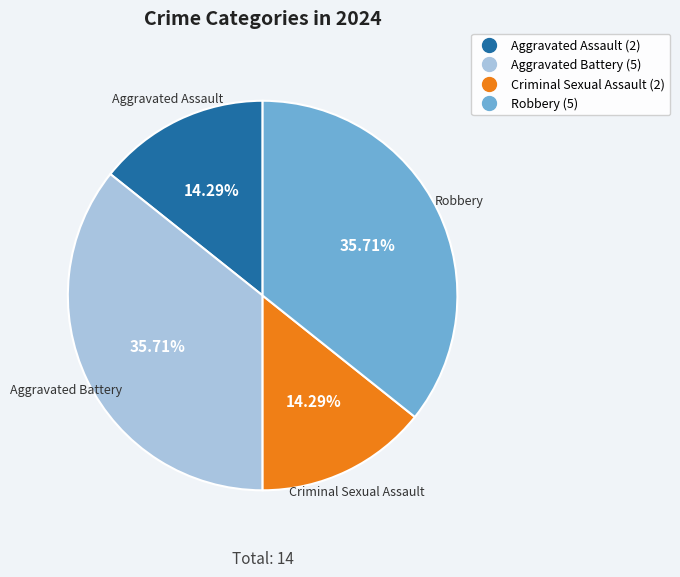

Is there any slice that represents more than half of the pie?

No